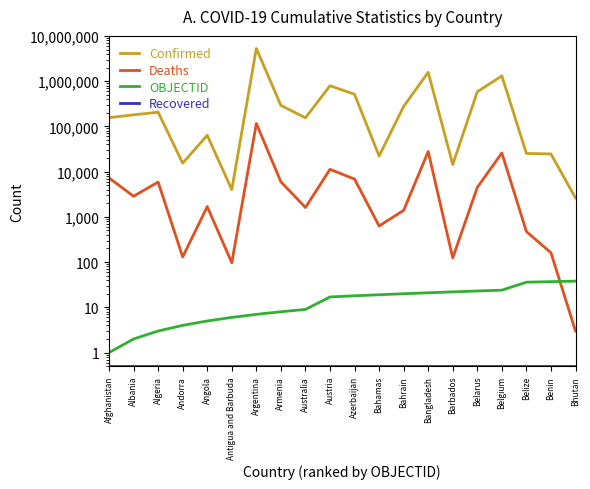

What is the total value across all series at Bahamas?

22803.5